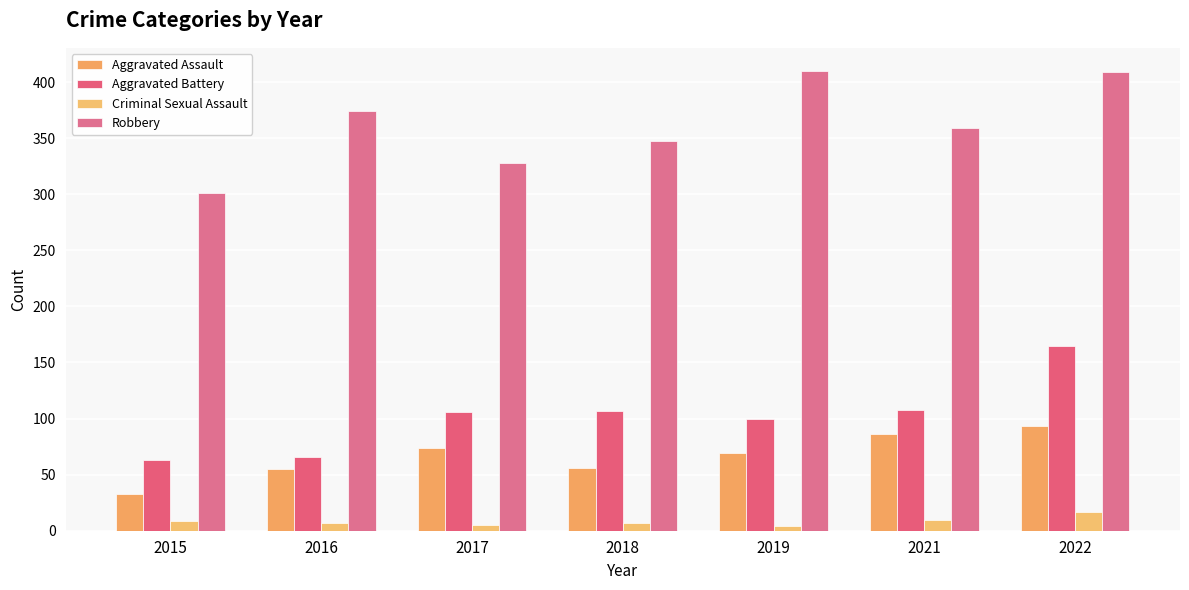

What is the spread (max minus min) of values at 2017?

323